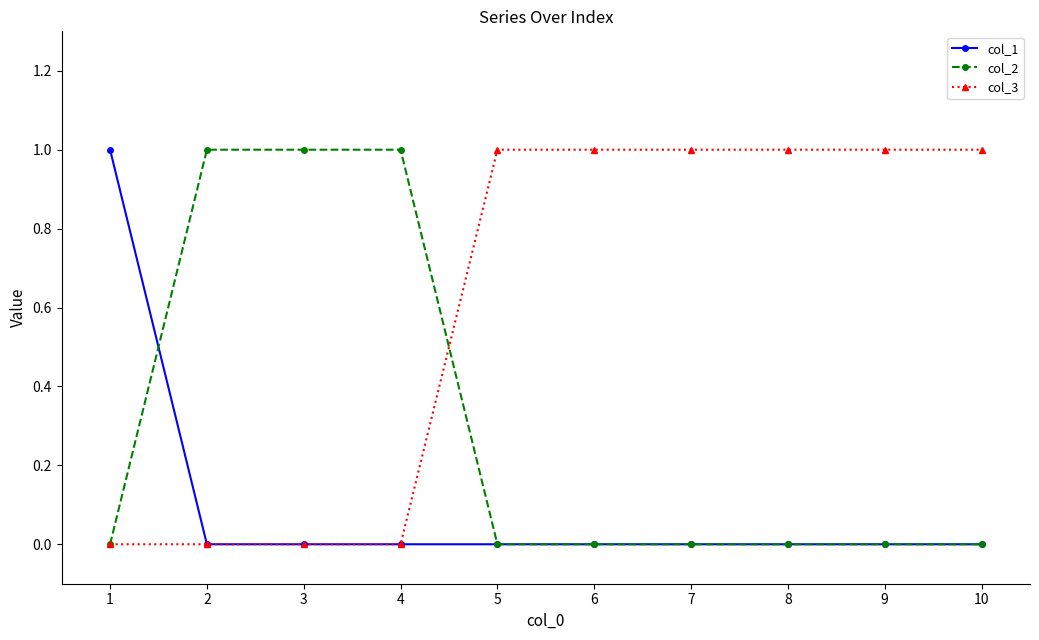

Which series ends up on top after the final intersection of col_2 and col_3?

col_3